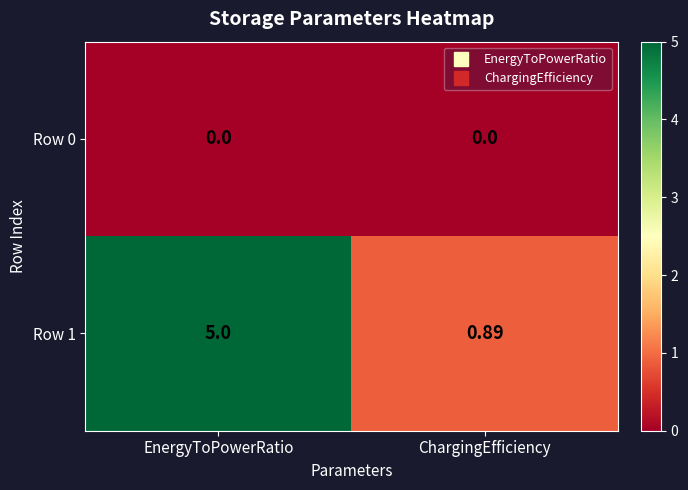

Is the value of Row 0 at EnergyToPowerRatio greater than the value of Row 1 at ChargingEfficiency?

No